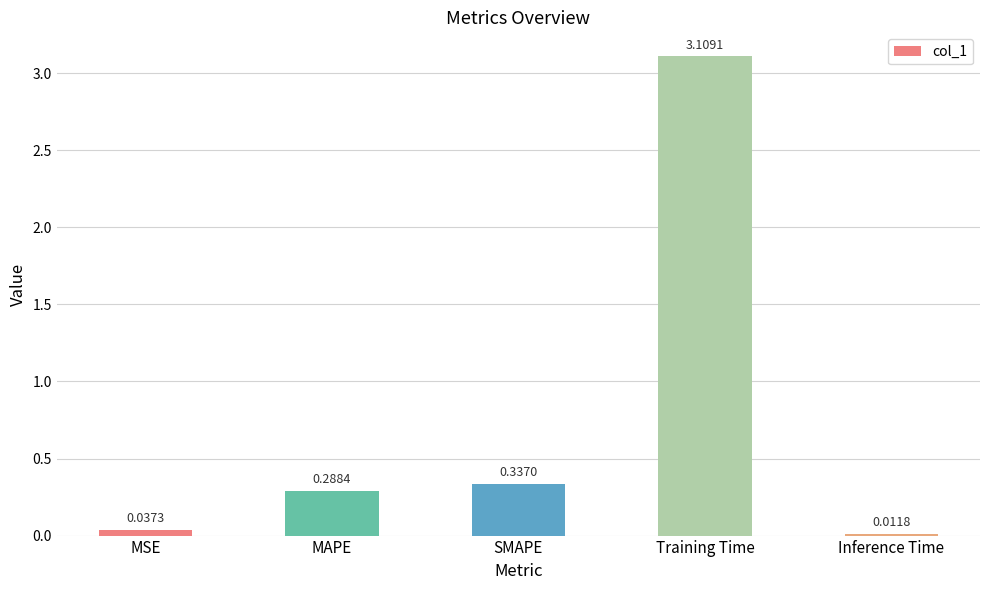

Which label corresponds to the largest value in the chart?

Training Time